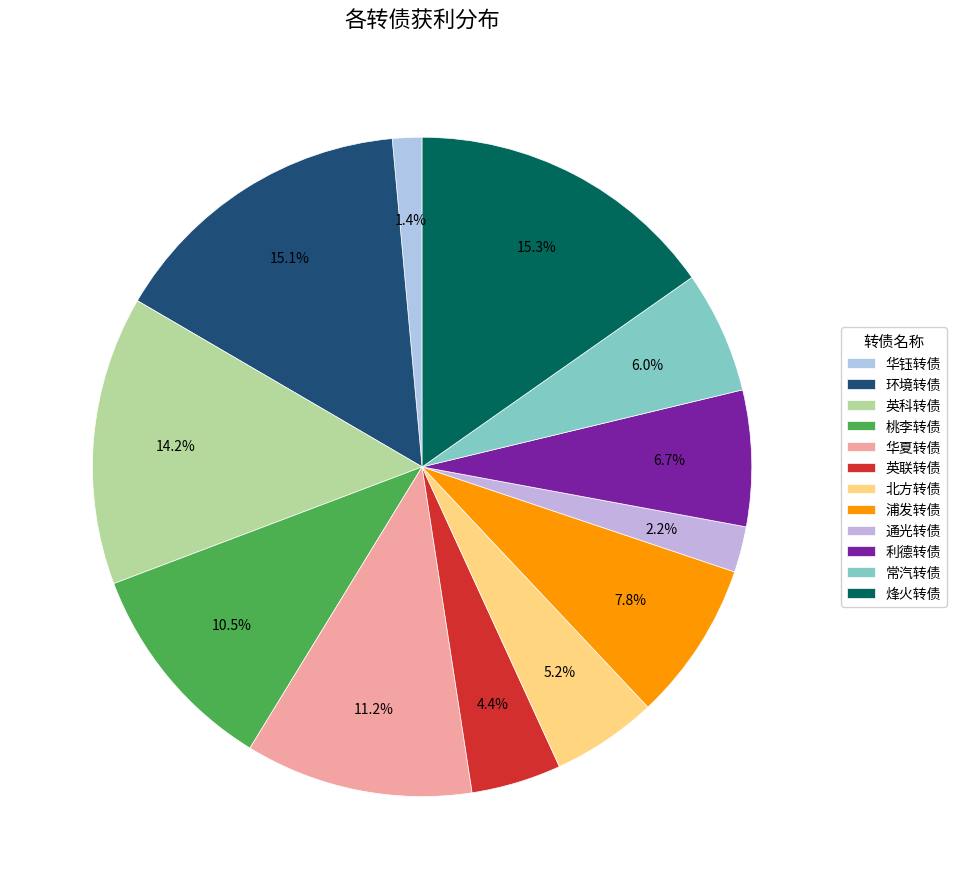

Which has a higher value, 英联转债 or 利德转债?

利德转债